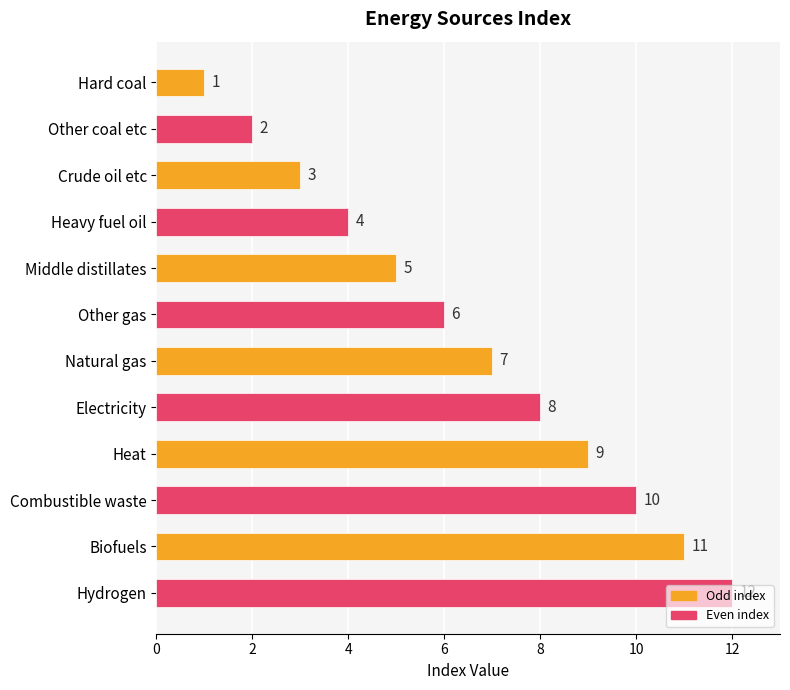

What is the greatest value displayed?

12